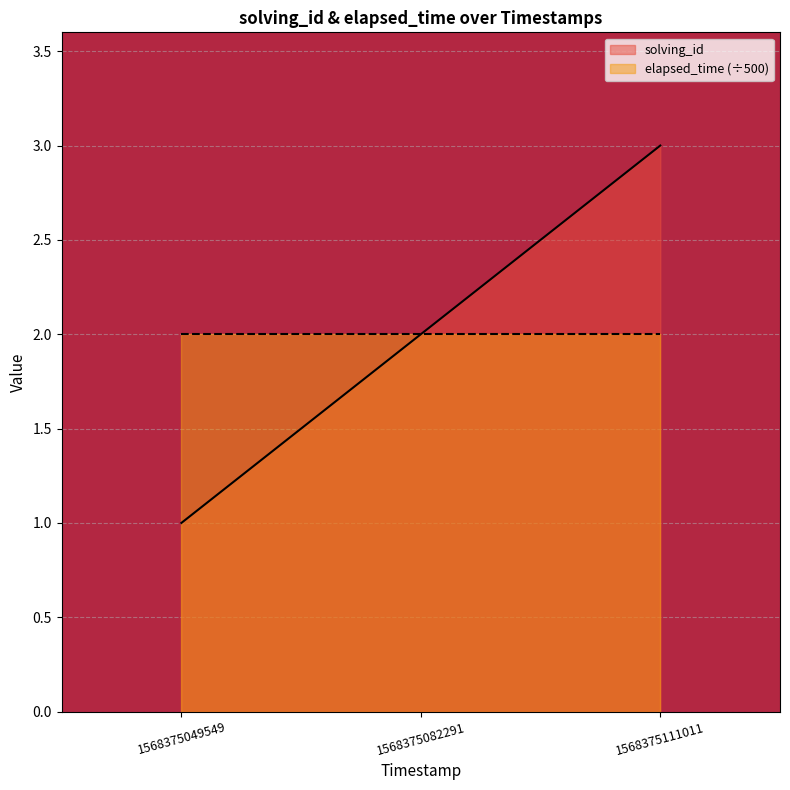

Reading left to right, what are all the values shown in this chart?

1568375049549=1	1568375082291=2	1568375111011=3